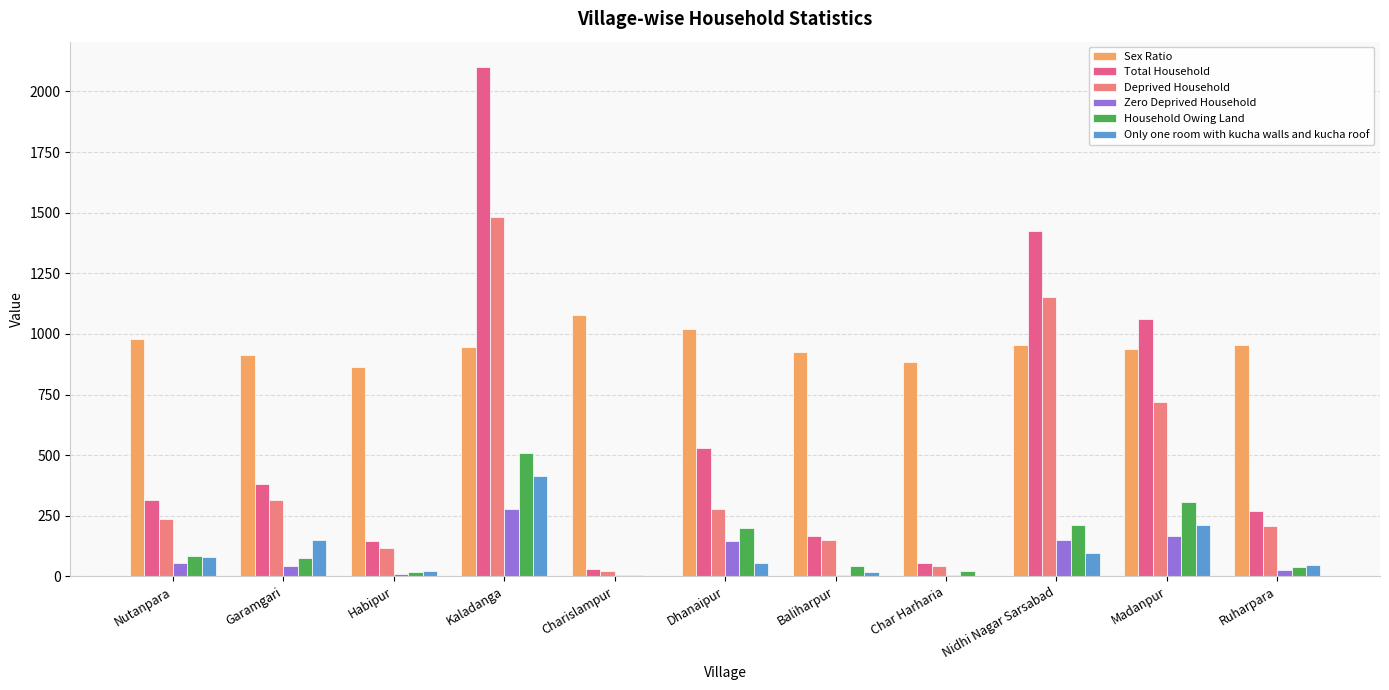

What is the average value of the Household Owing Land series?

137